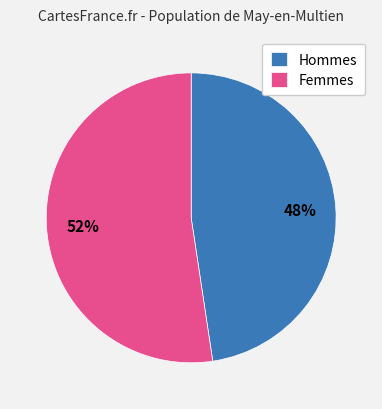

How many slices are in this pie chart?

2